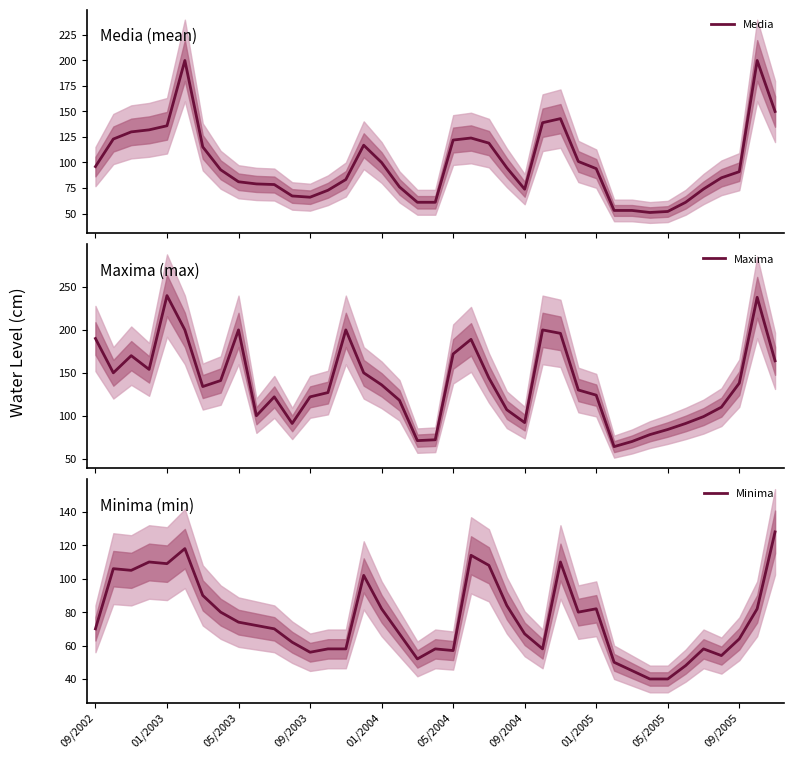

What is the lowest value of the Minima series?

40